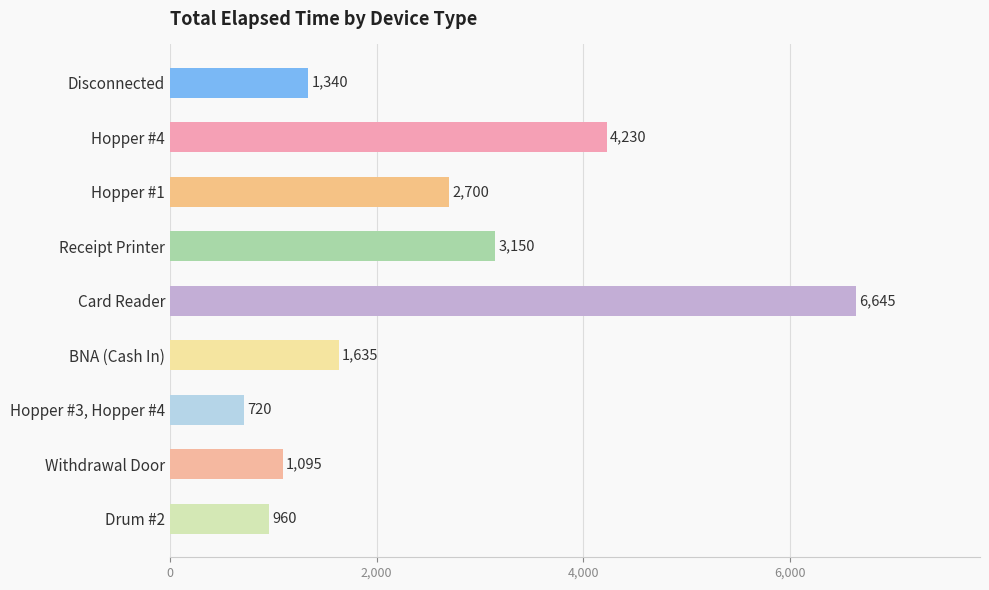

What is the ratio of the value at Hopper #1 to the value at Receipt Printer?

0.9